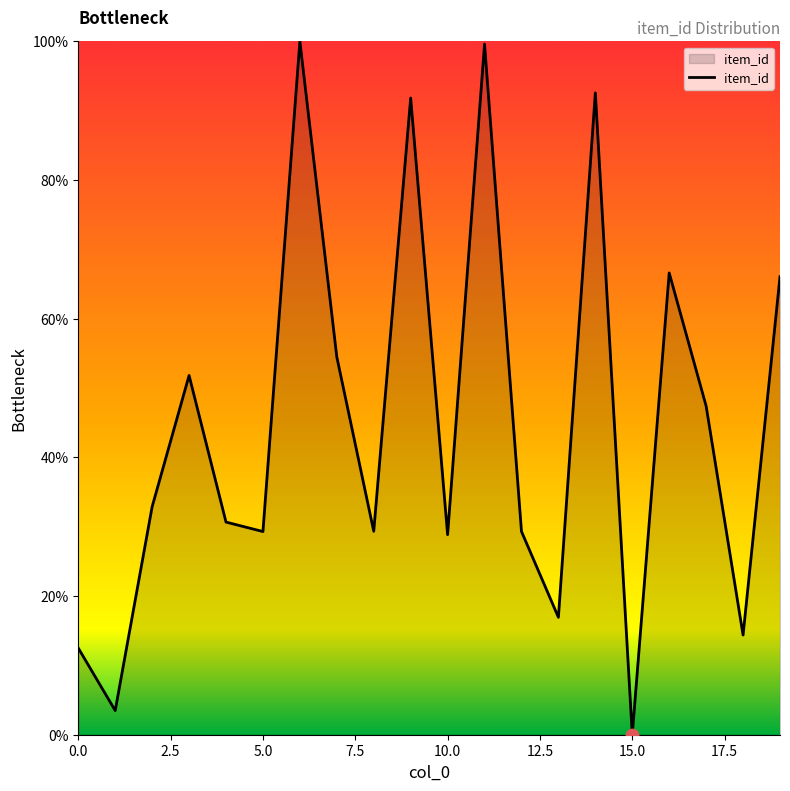

What is the maximum value shown in the chart?

100.0